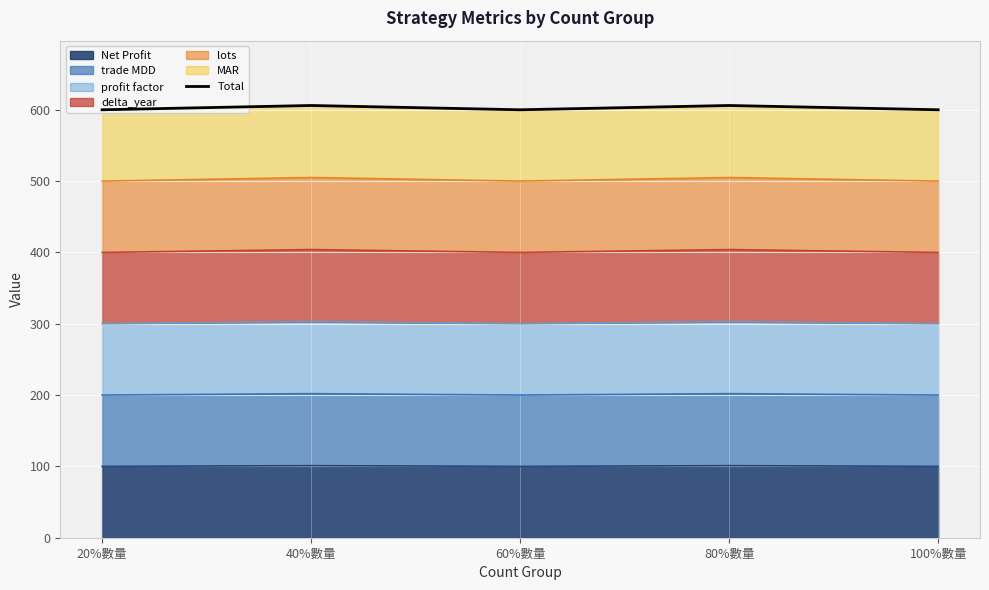

What is the difference between the second highest and minimum values?

6